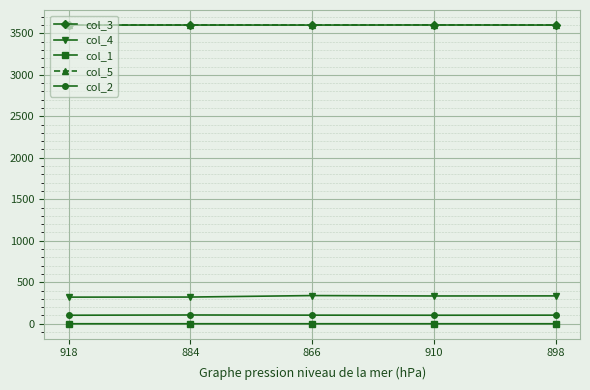

What is the maximum value shown in the chart?

3600.9